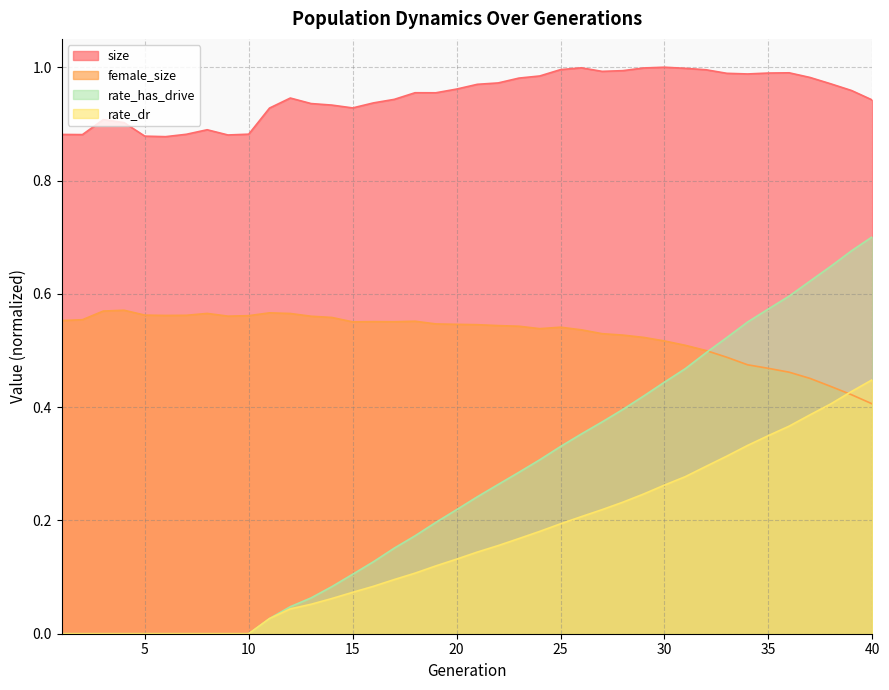

Is it true that female_size equals 0.3 at 13?

False